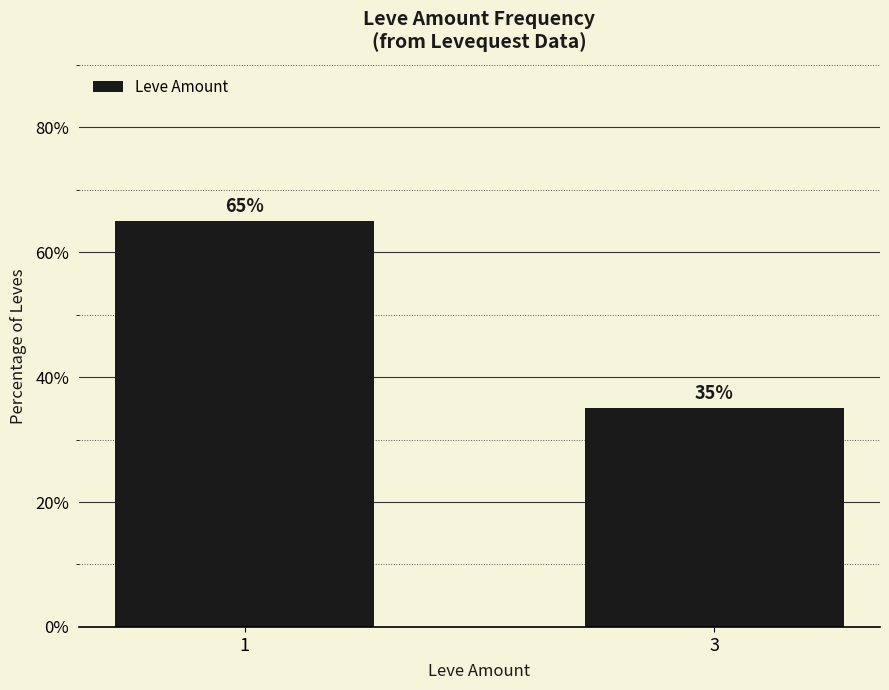

What is the value of the 1st bar from the left?

65